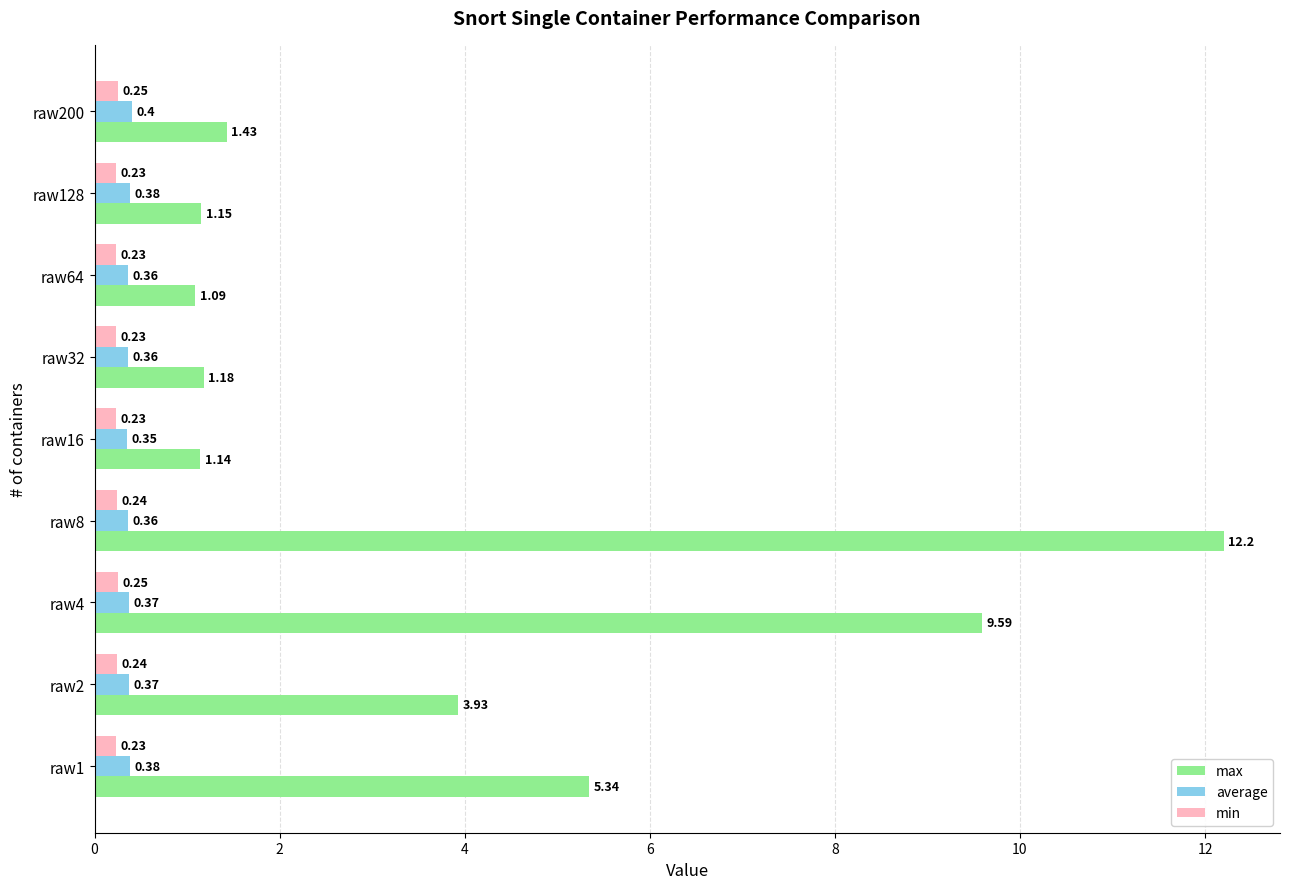

What are all the series names shown in the legend?

max, average, min